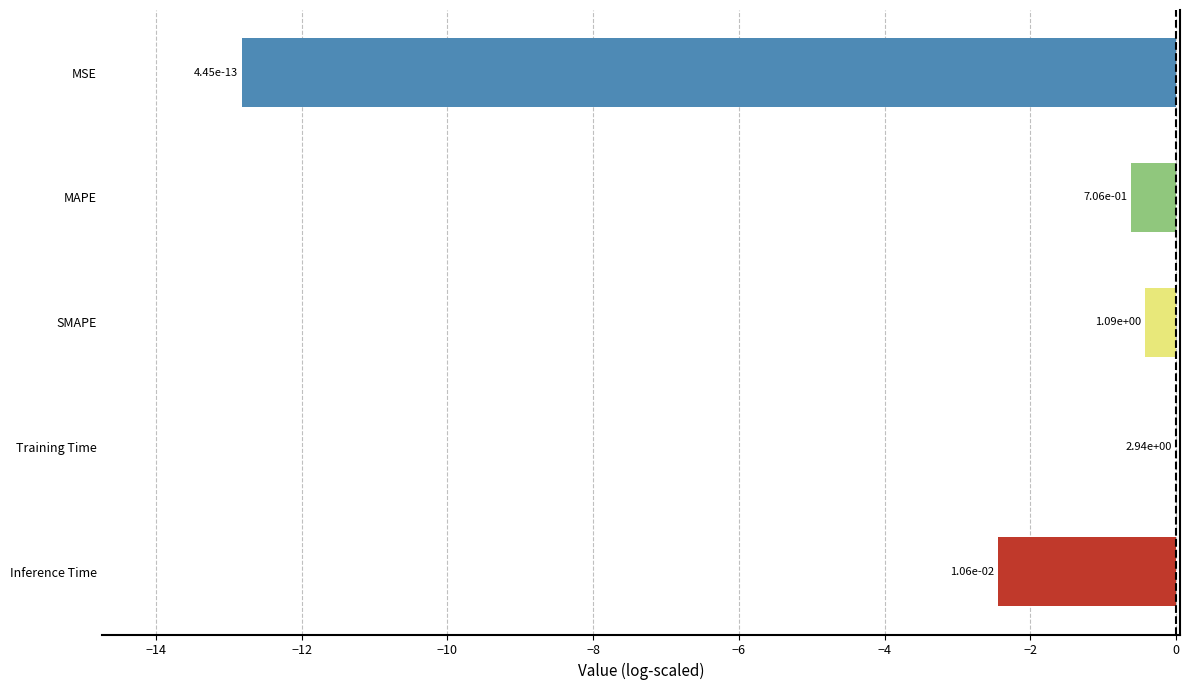

Are the bars horizontal?

Yes